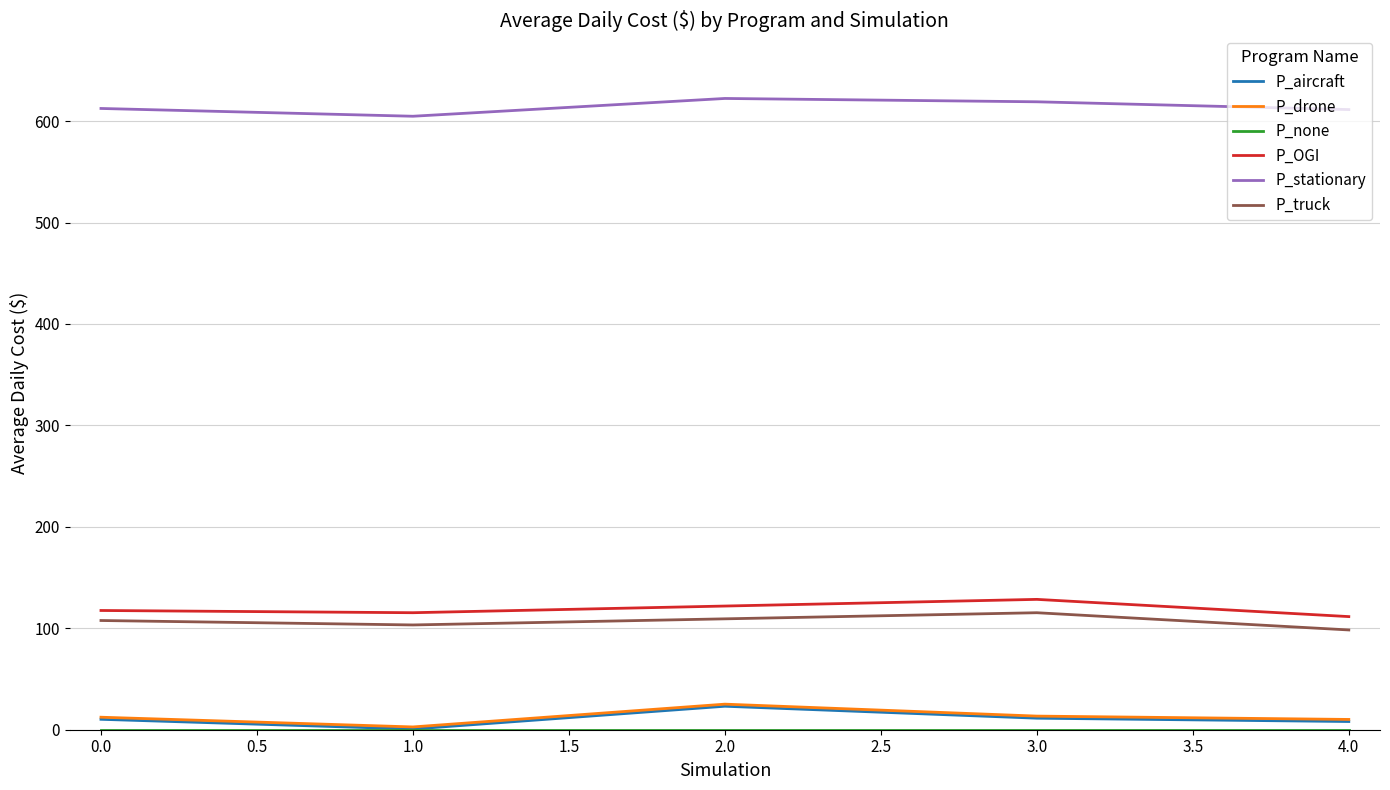

True or false: P_aircraft and P_truck intersect in this chart.

False